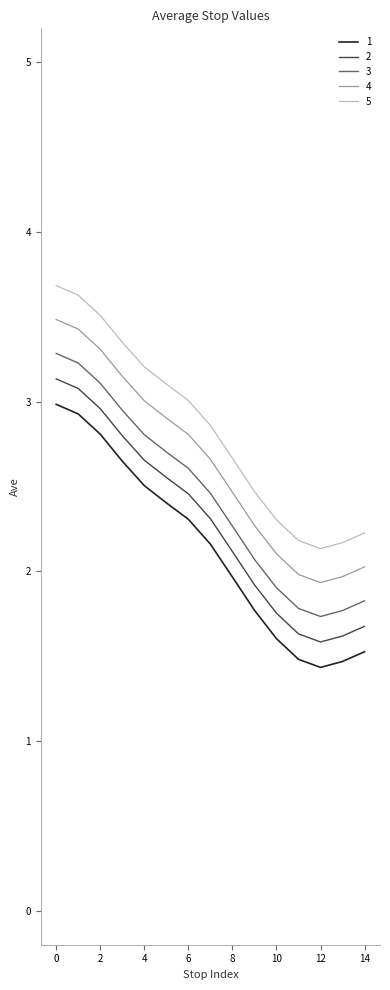

Count the number of categories in the chart.

15